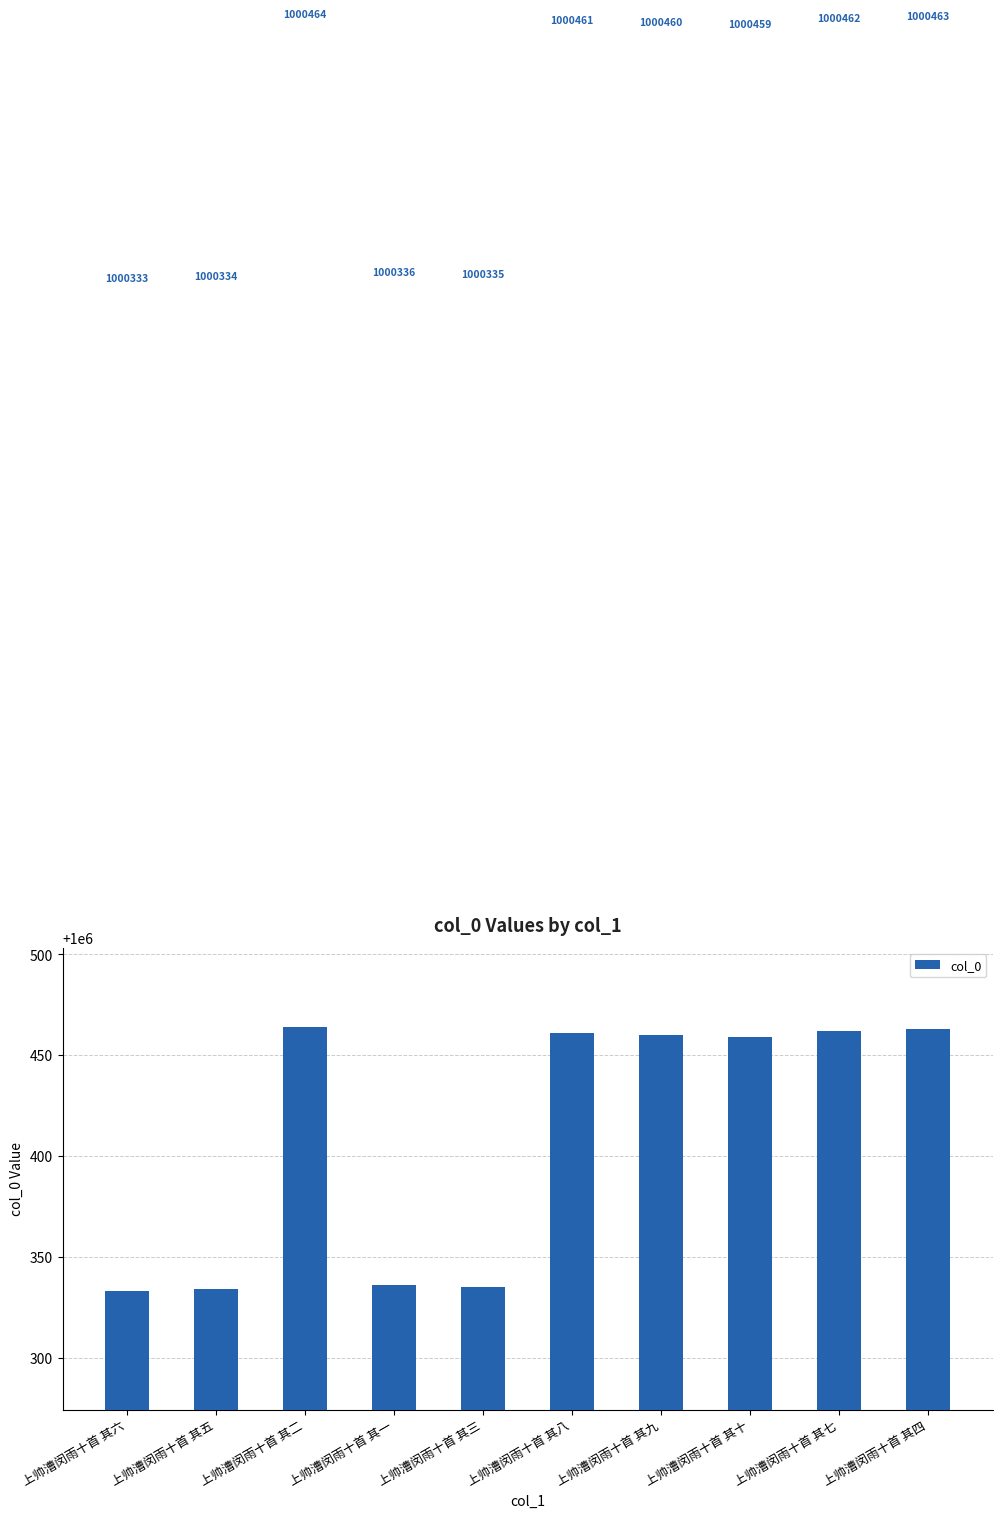

The value at 上帅漕闵雨十首 其四 is 355899. True or false?

False